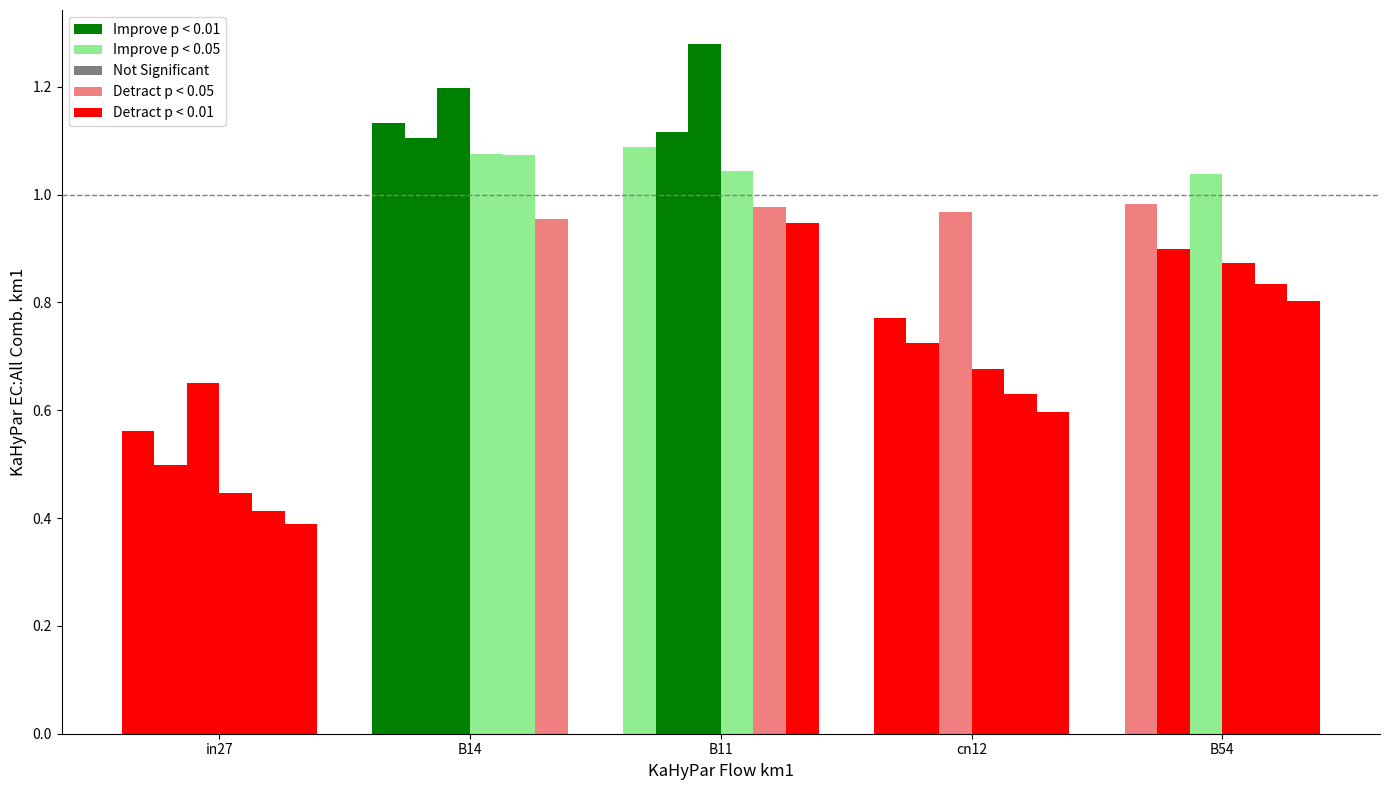

Reading right to left, list all the values displayed in this chart.

job326_scenario0_609: 1.0	0.8	1.1	1.1	0.6
job333_scenario0_623: 0.9	0.7	1.1	1.1	0.5
job335_scenario4_630: 1.0	1.0	1.3	1.2	0.6
job336_scenario0_632: 0.9	0.7	1.0	1.1	0.4
job338_scenario0_637: 0.8	0.6	1.0	1.1	0.4
job339_scenario0_640: 0.8	0.6	0.9	1.0	0.4